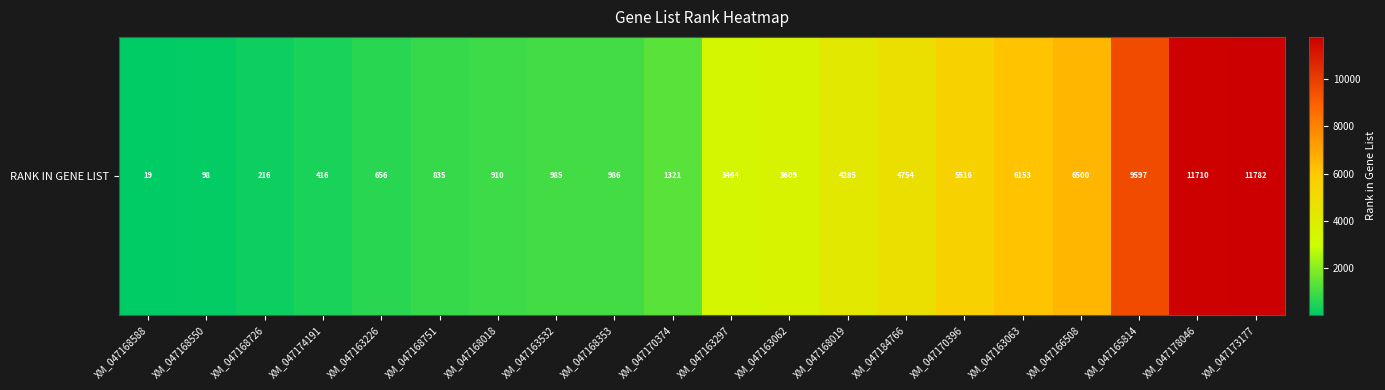

Is it true that the value at XM_047163226 is 1177?

False